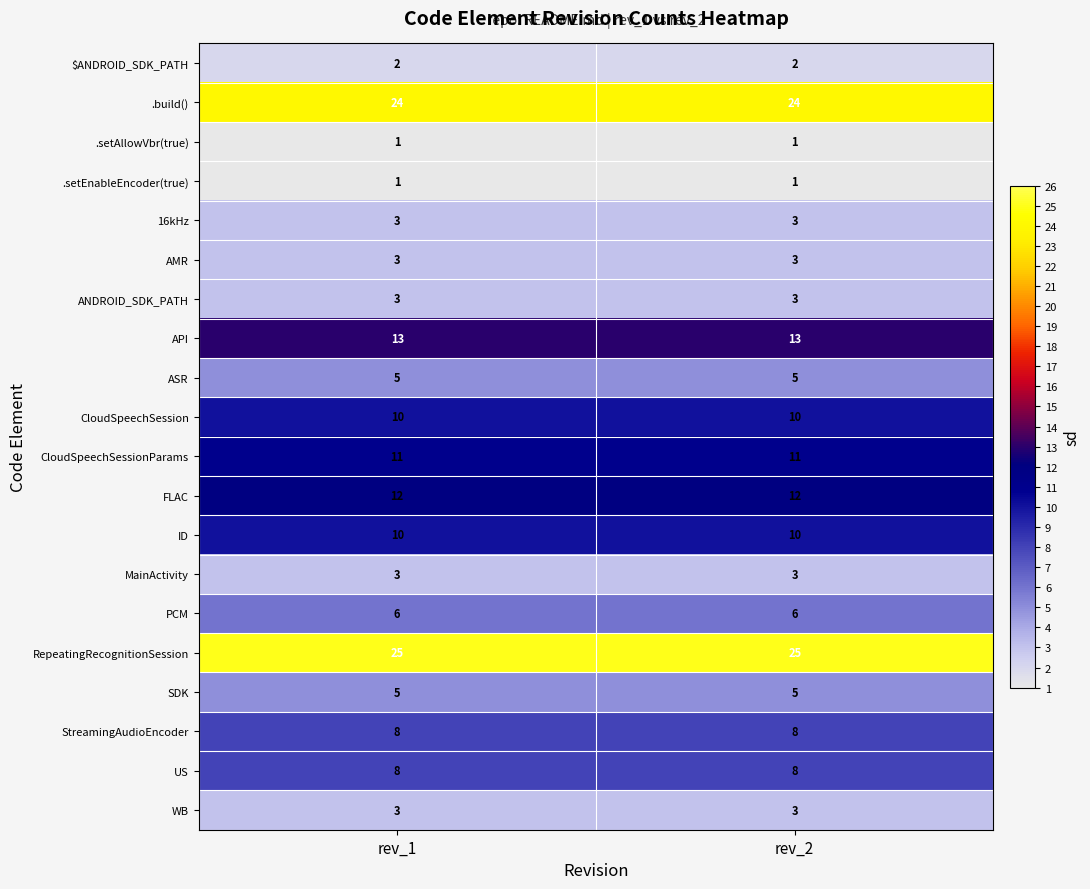

What is the lowest value of the WB series?

3